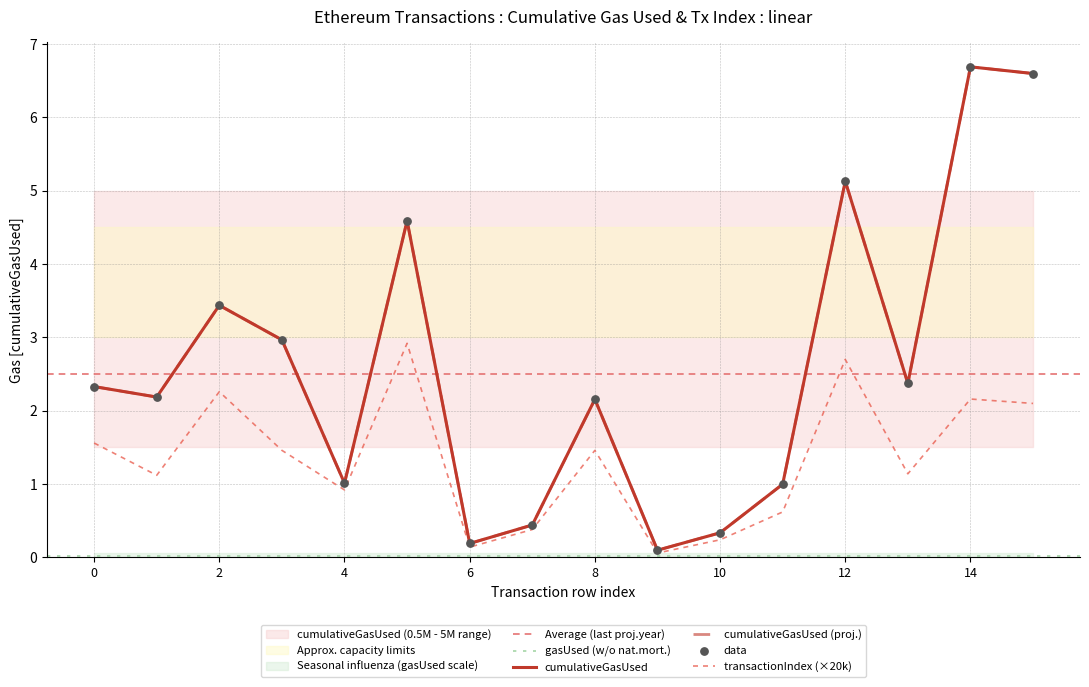

Which series contains the lowest Y value?

transactionIndex